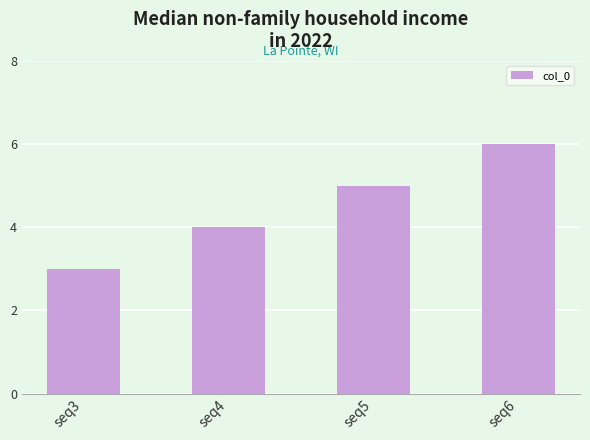

Count the values in the range 4 to 6.

3